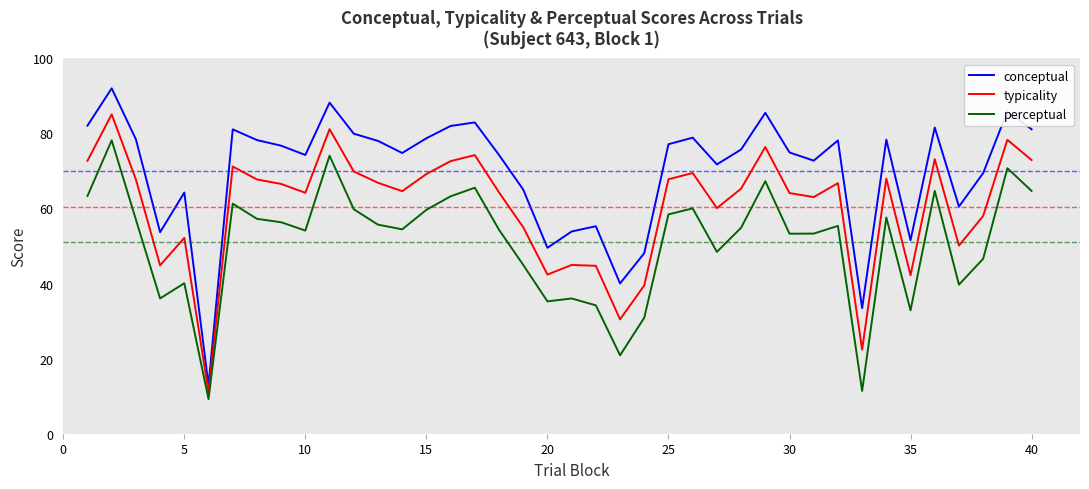

Which series has the widest spread of values?

conceptual